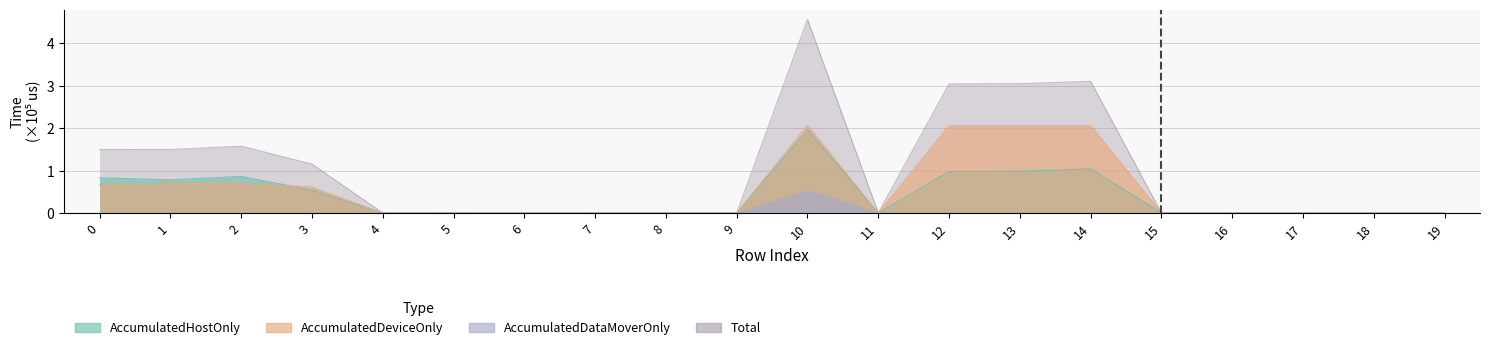

How many lines are shown in the chart?

4